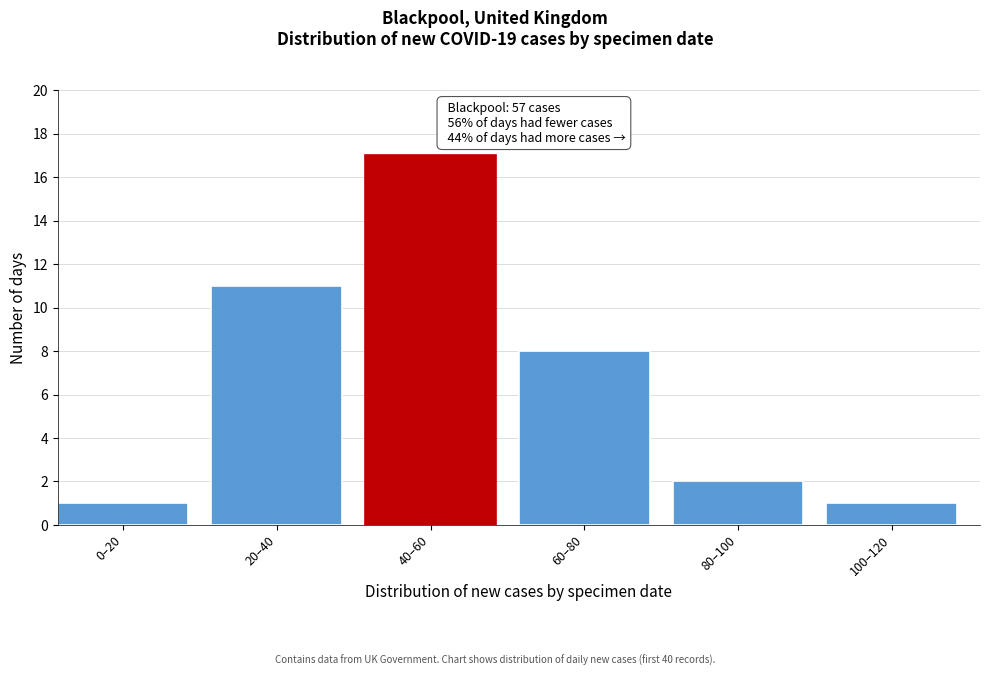

Reading left to right, transcribe all the data shown in this chart.

1	11	17	8	2	1